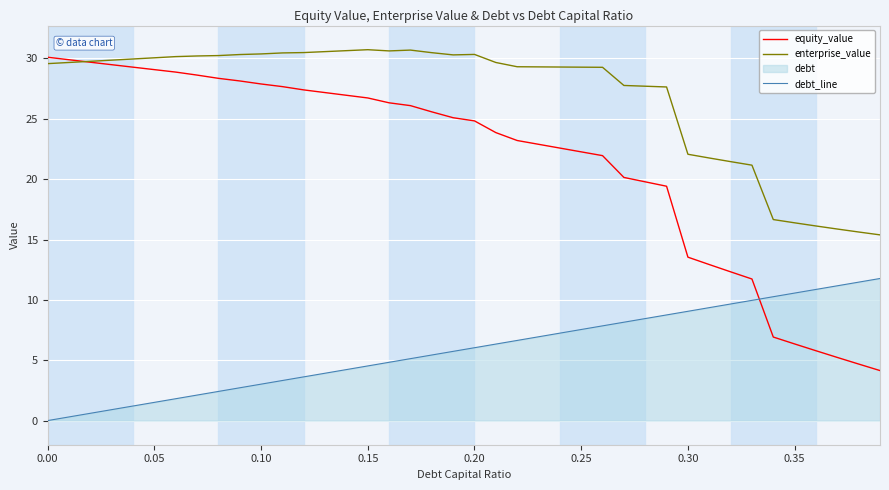

What is the maximum value shown in the chart?

30.7